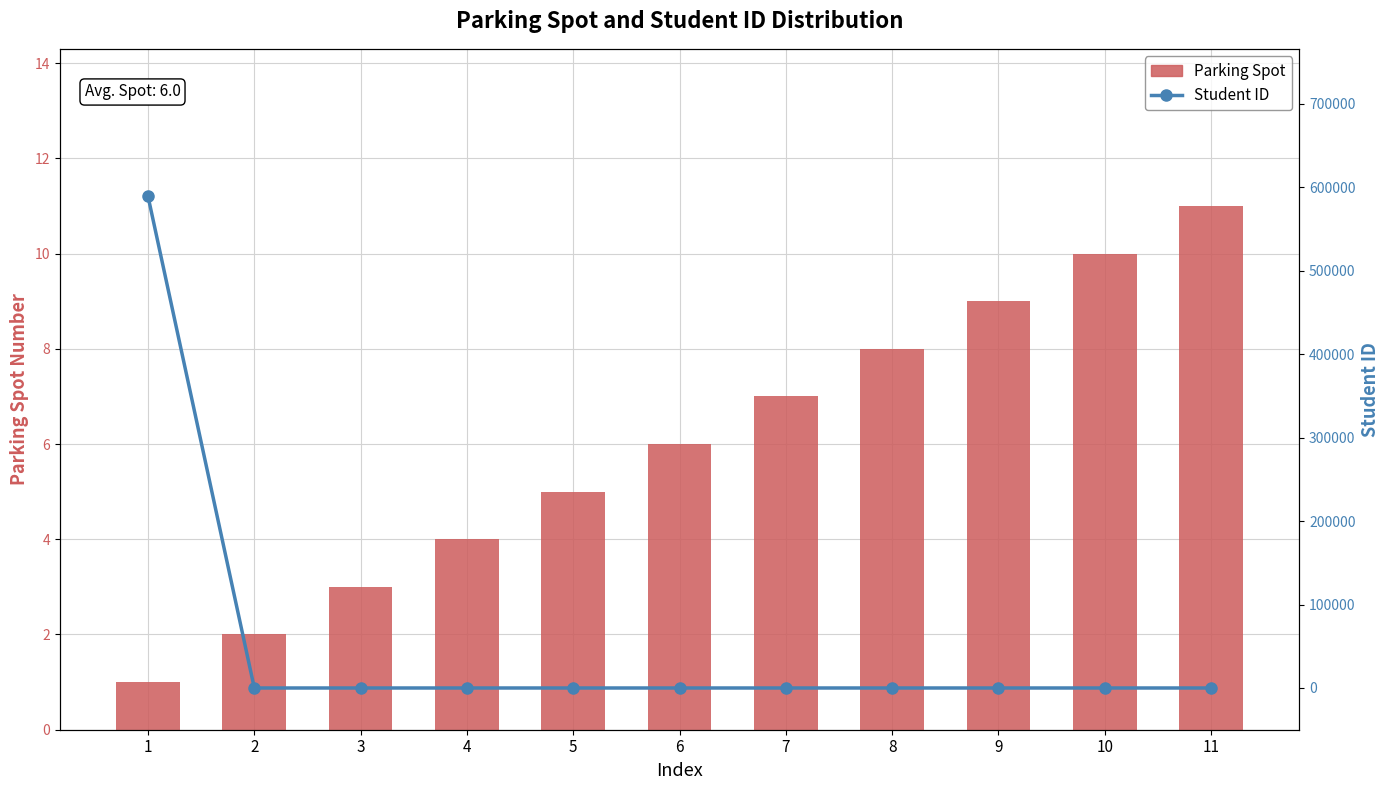

What is the total value across all series at 4?

4